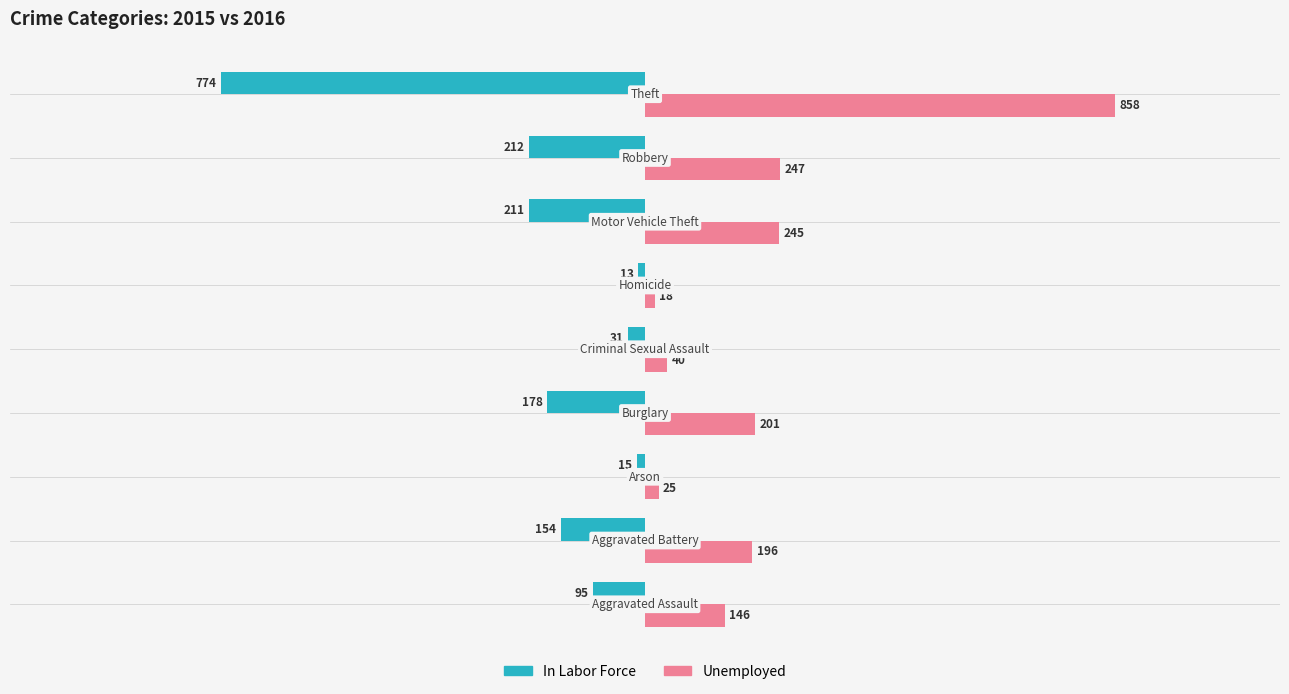

Which series has the widest spread of values?

Unemployed